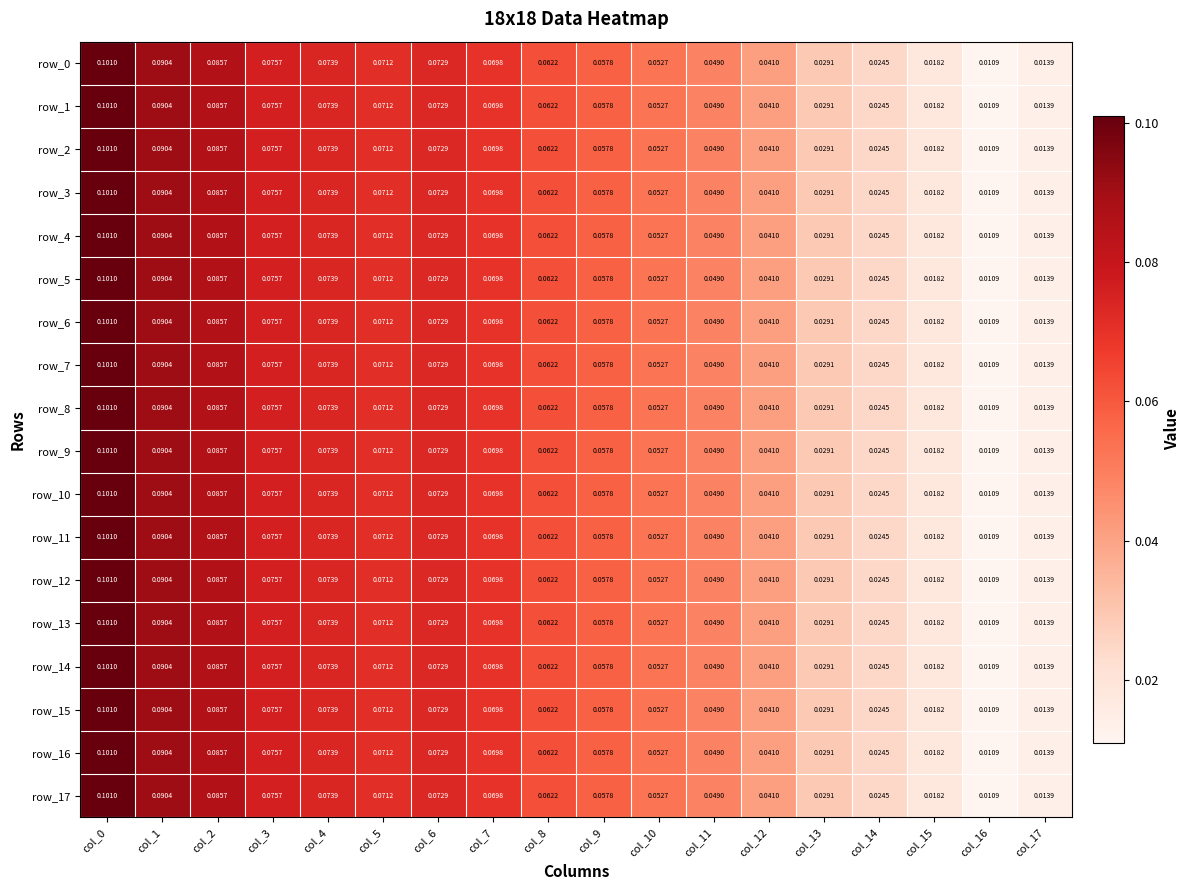

Is the value of row_7 at col_2 greater than the value of row_1 at col_8?

Yes